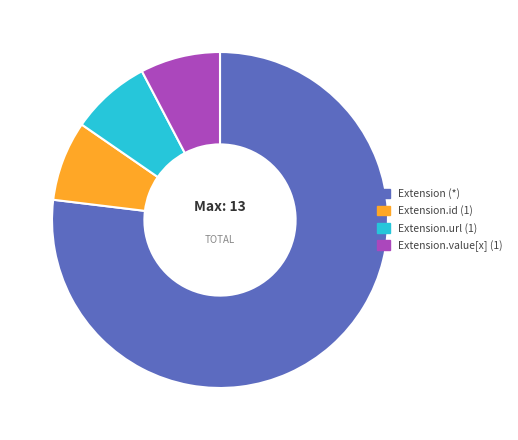

How many slices are in this pie chart?

4